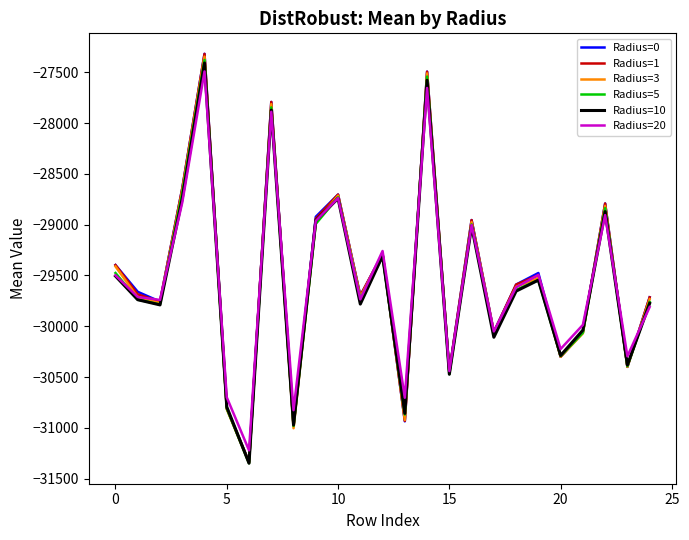

Which series has the largest range (max minus min)?

Radius=0